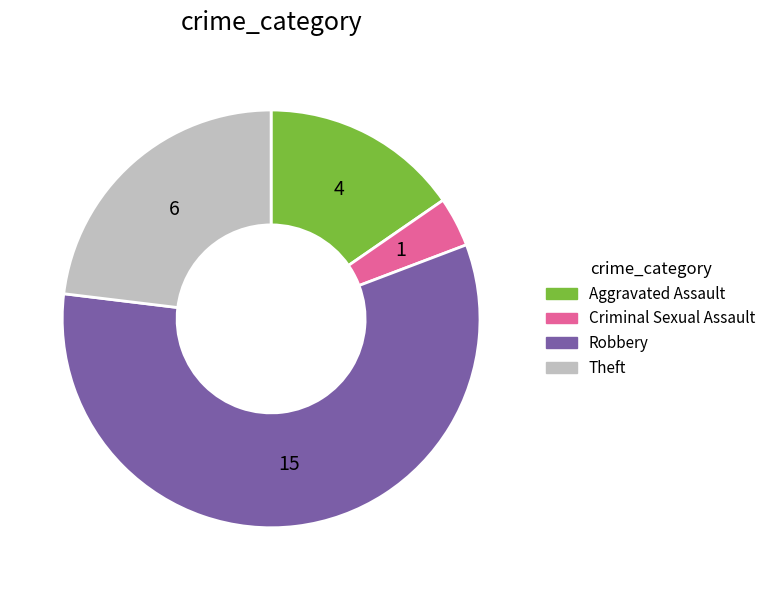

Which slice is the largest?

Robbery